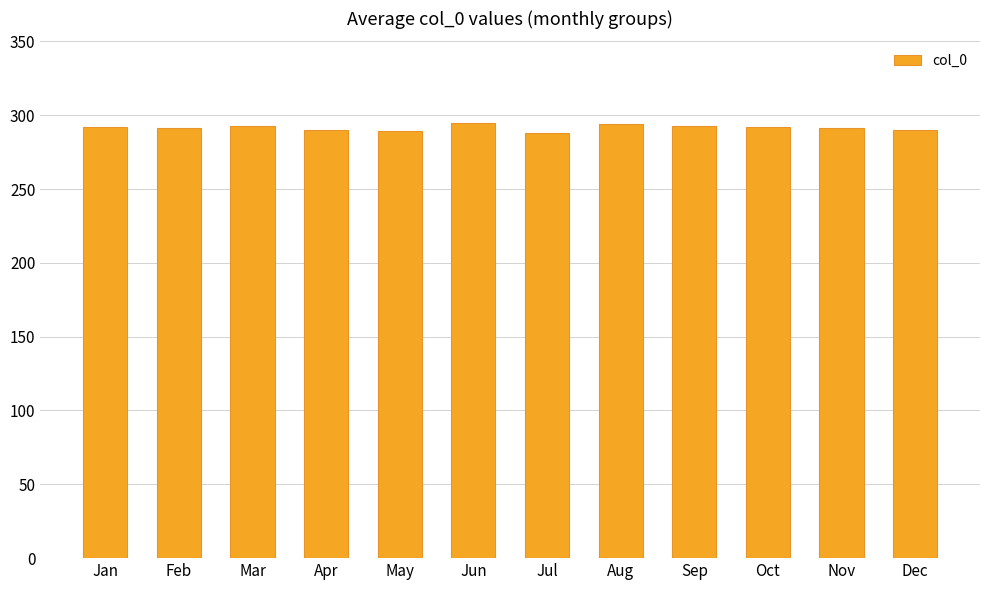

The value at Nov is 291. True or false?

True